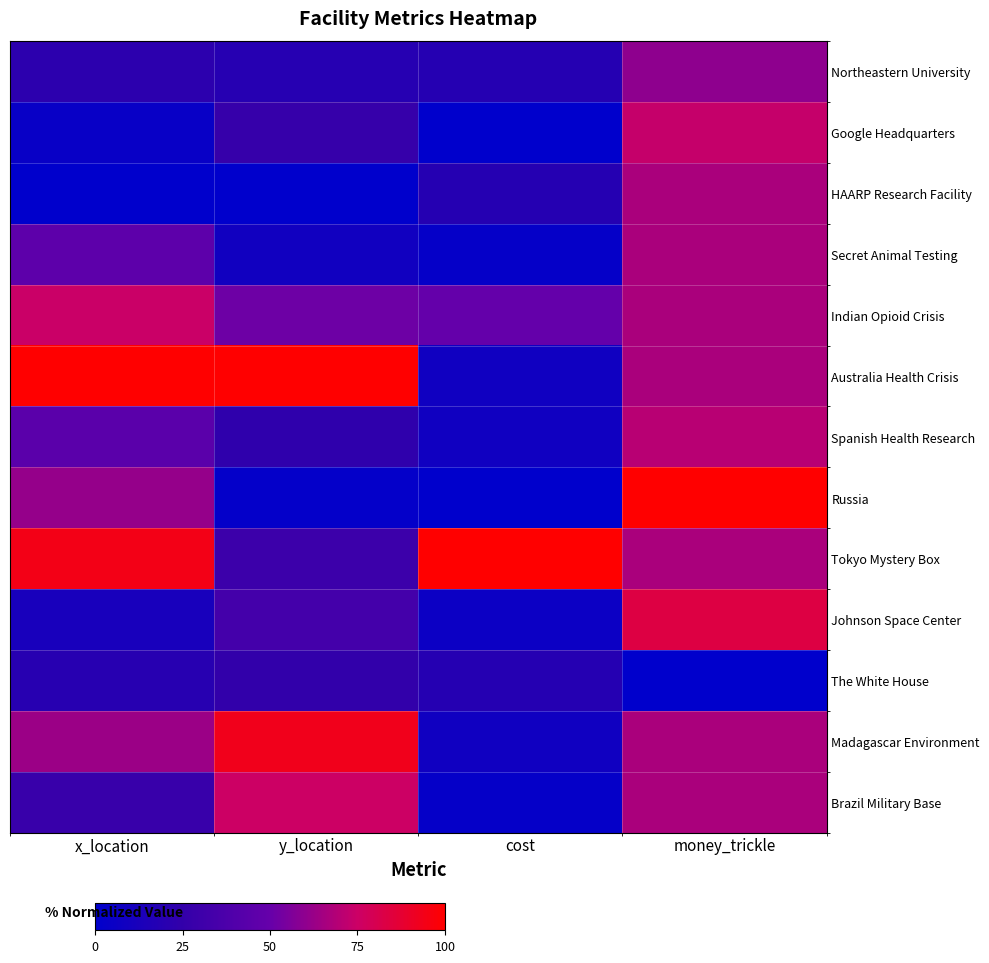

At which label does Spanish Health Research first exceed 44?

x_location